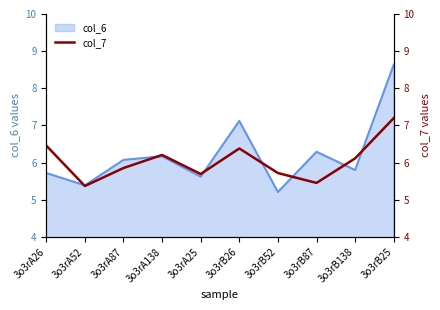

What is the value of the 8th point from the left?

5.5